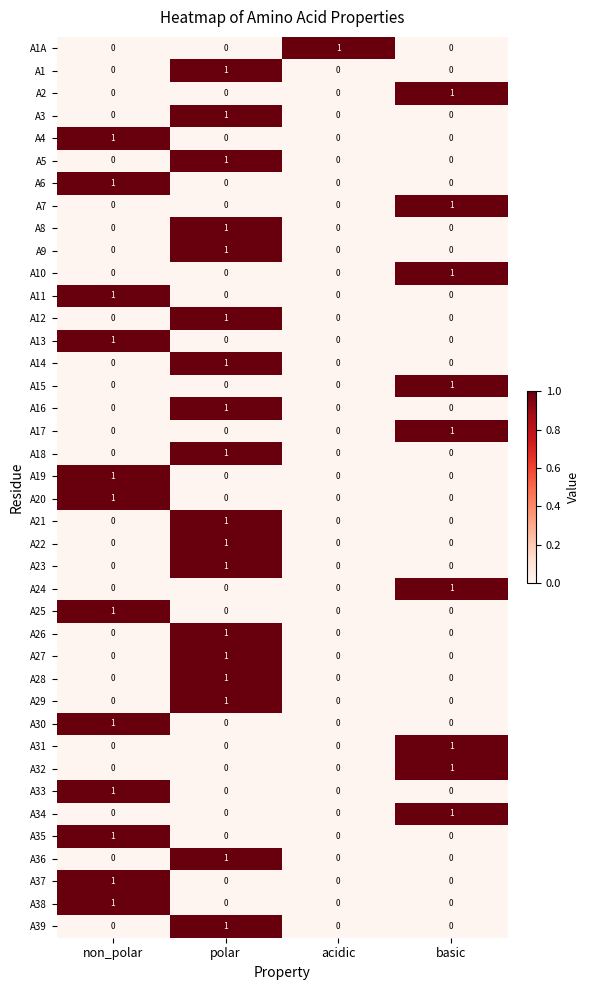

Is the value of A6 at non_polar greater than the value of A34 at non_polar?

Yes